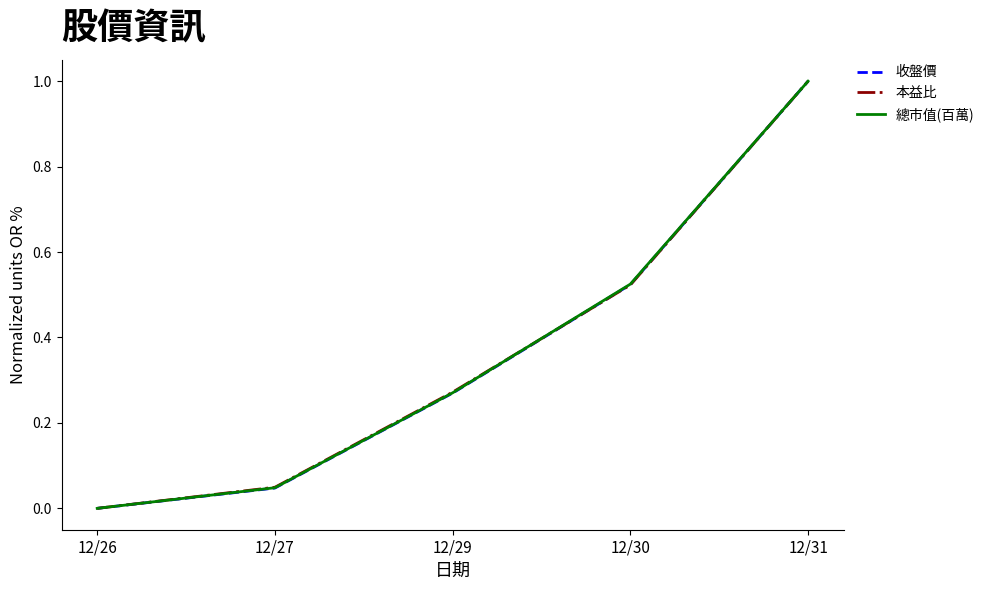

Which label corresponds to the largest value in the chart?

12/31